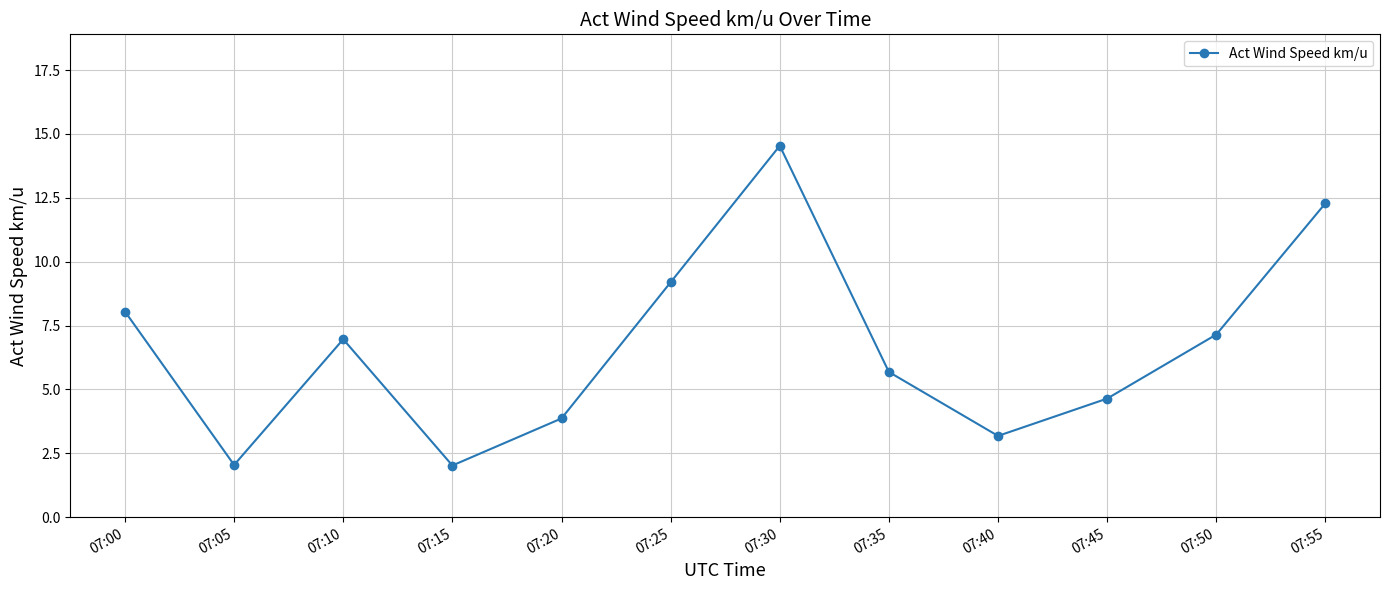

True or false: the data shows 8.1 at 07:55.

False